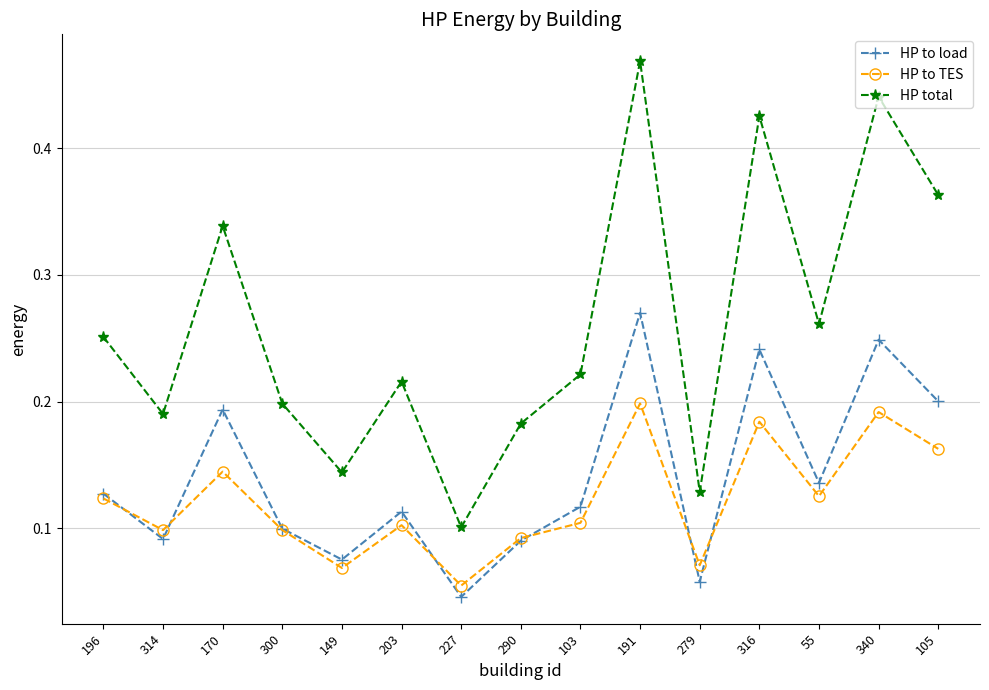

Is it true that HP to load equals 0.2 at 170?

True